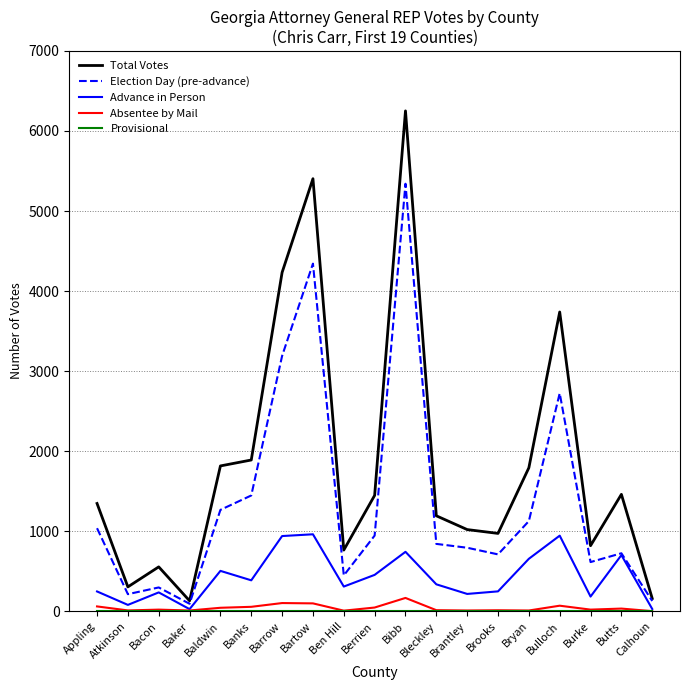

What is the maximum value shown in the chart?

6251